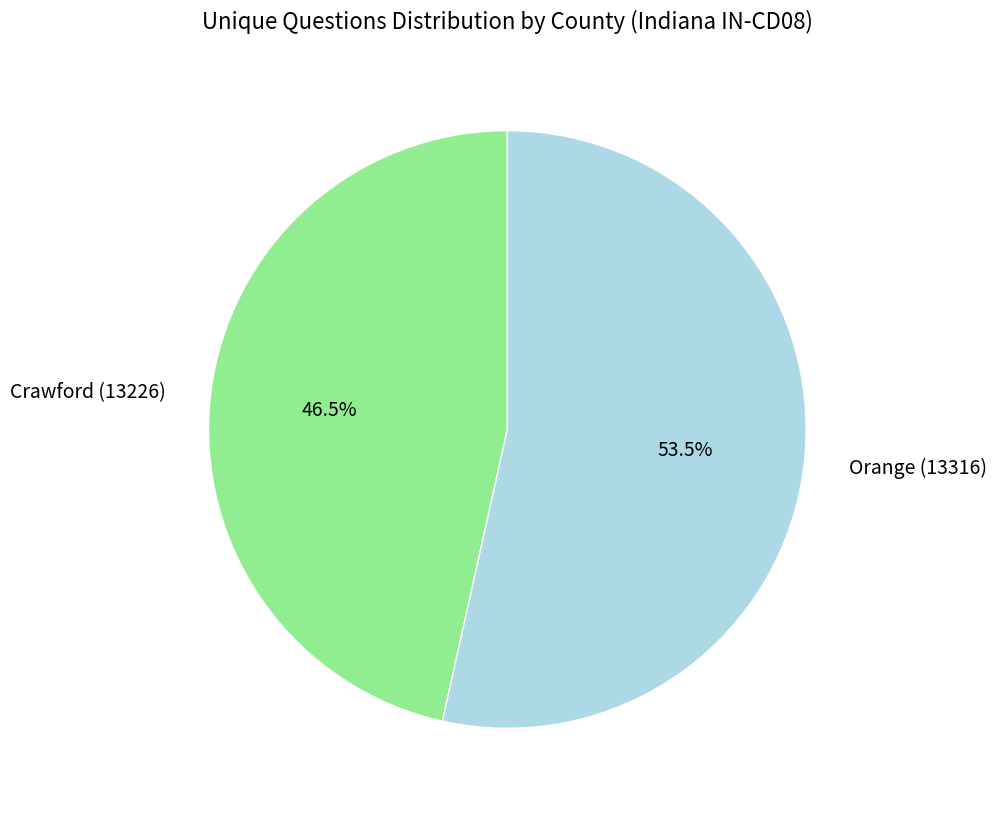

Rank the categories by value from highest to lowest.

Orange (13316), Crawford (13226)